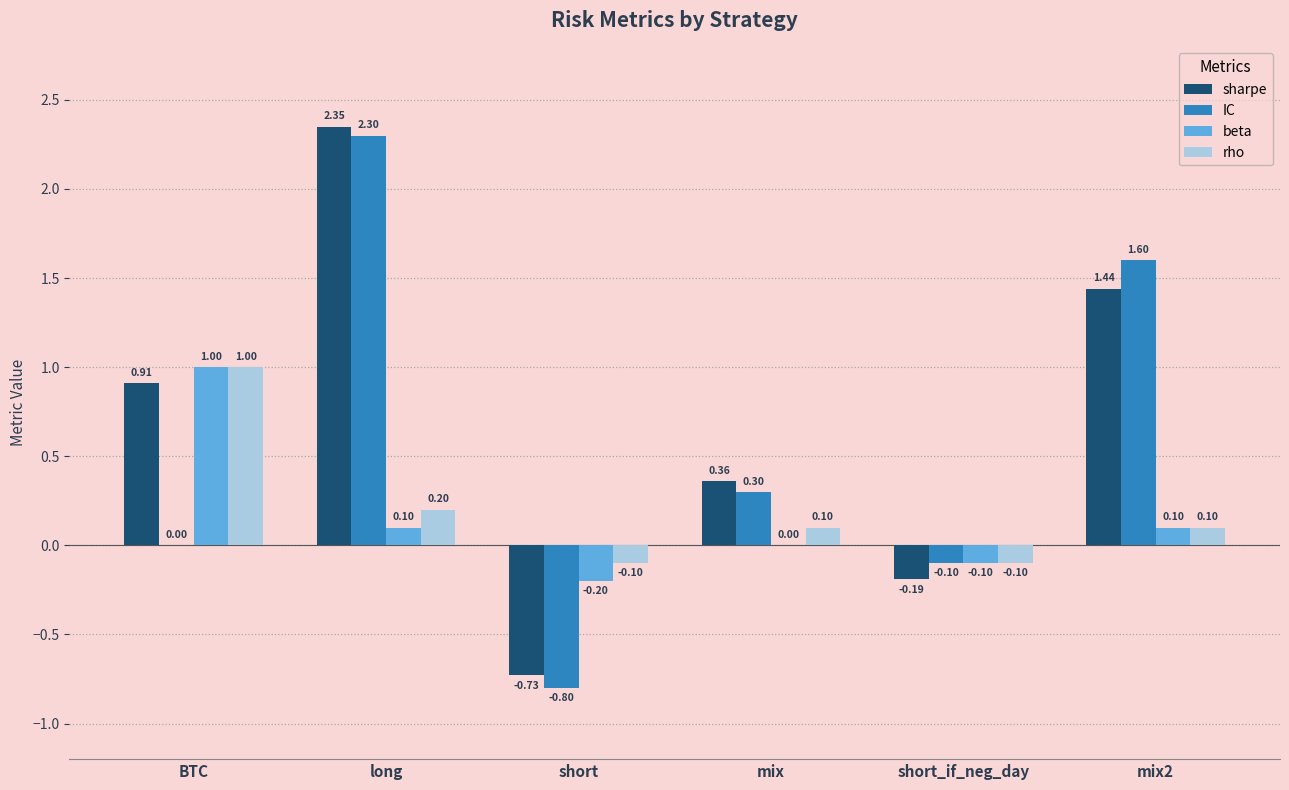

At which label is beta closest to 0?

mix